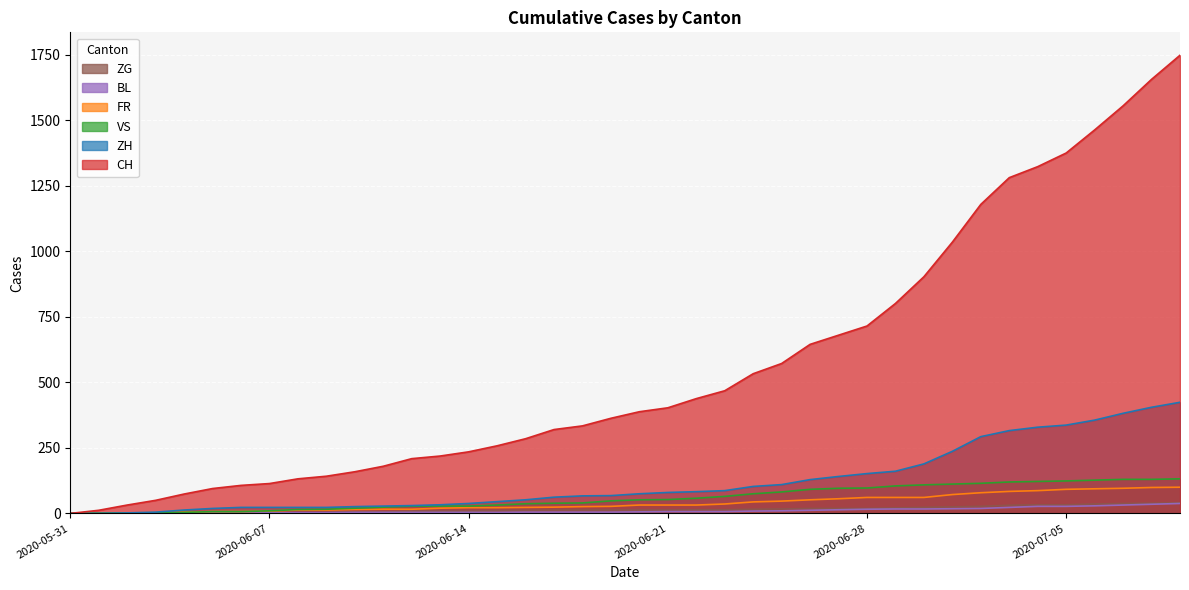

How many data points in VS are above 52?

19